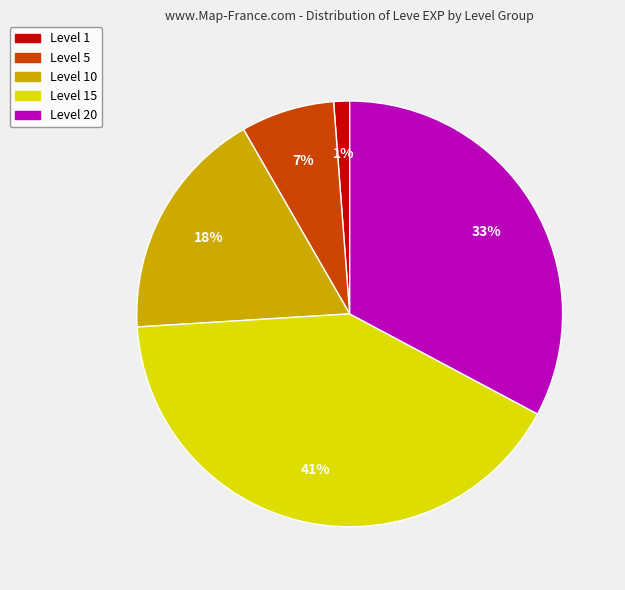

Does any single category account for the majority?

No